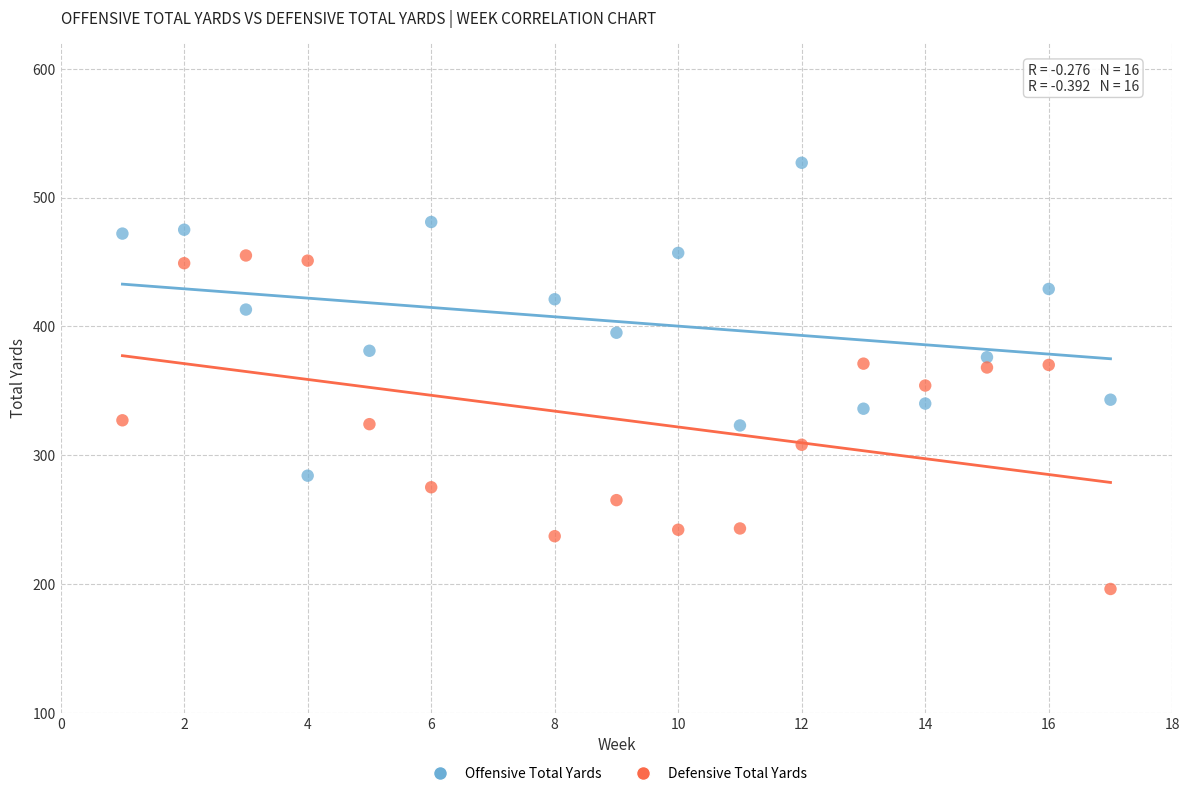

Which series reaches the maximum Y coordinate?

Offensive Total Yards